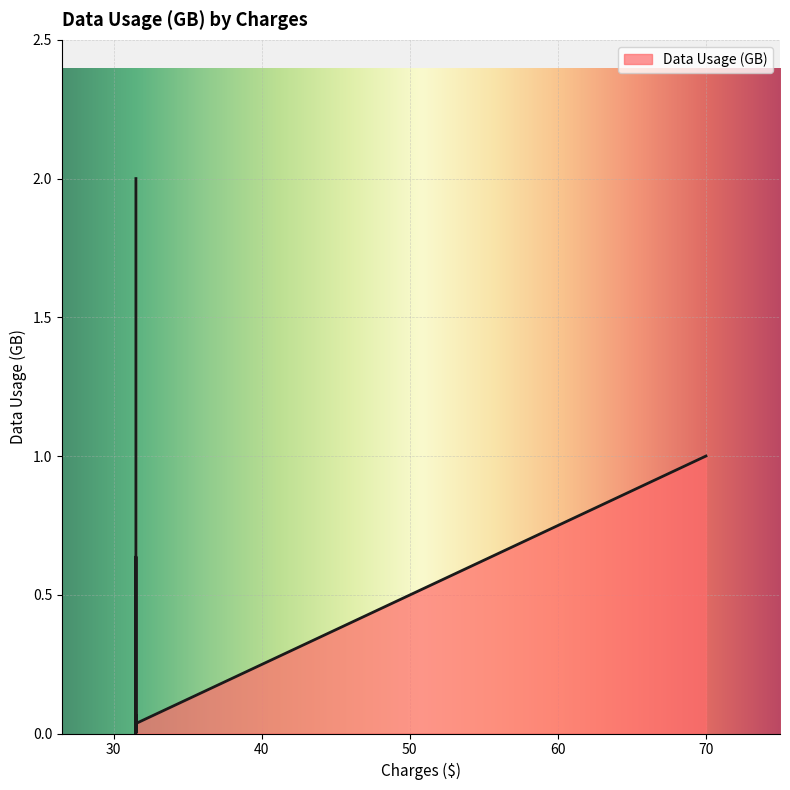

How many points are higher than both their immediate neighbors (excluding endpoints)?

4